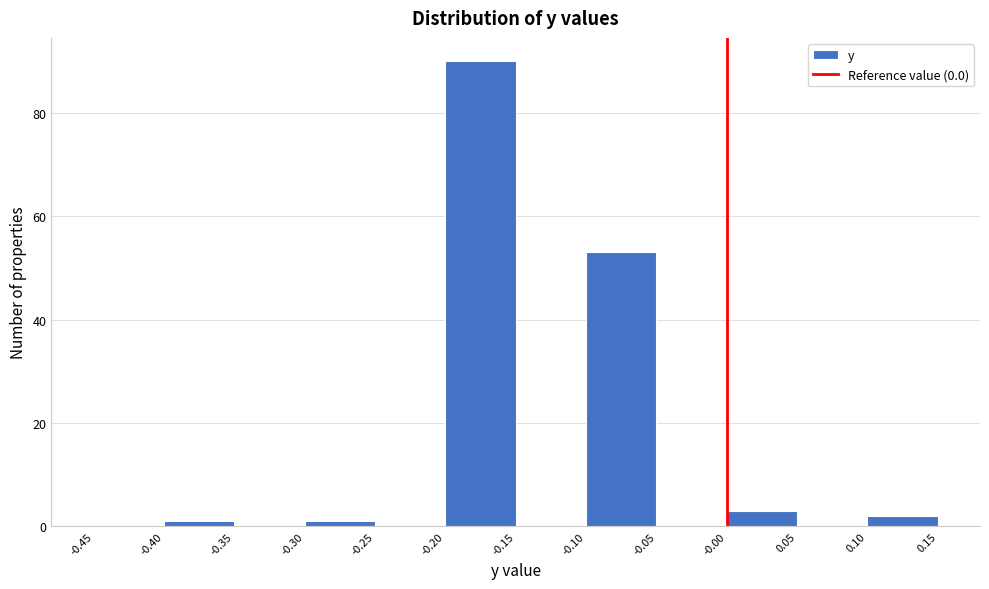

Reading left to right, transcribe this chart: for each bar, give the range it covers on the x-axis and its height. The values are not printed on the chart, so give them approximately, as read against the axis.

-0.45 to -0.40: 0
-0.40 to -0.35: under 2
-0.35 to -0.30: 0
-0.30 to -0.25: under 2
-0.25 to -0.20: 0
-0.20 to -0.15: 90
-0.15 to -0.10: 0
-0.10 to -0.05: 54
-0.05 to -0.00: 0
-0.00 to 0.05: 4
0.05 to 0.10: 0
0.10 to 0.15: 2